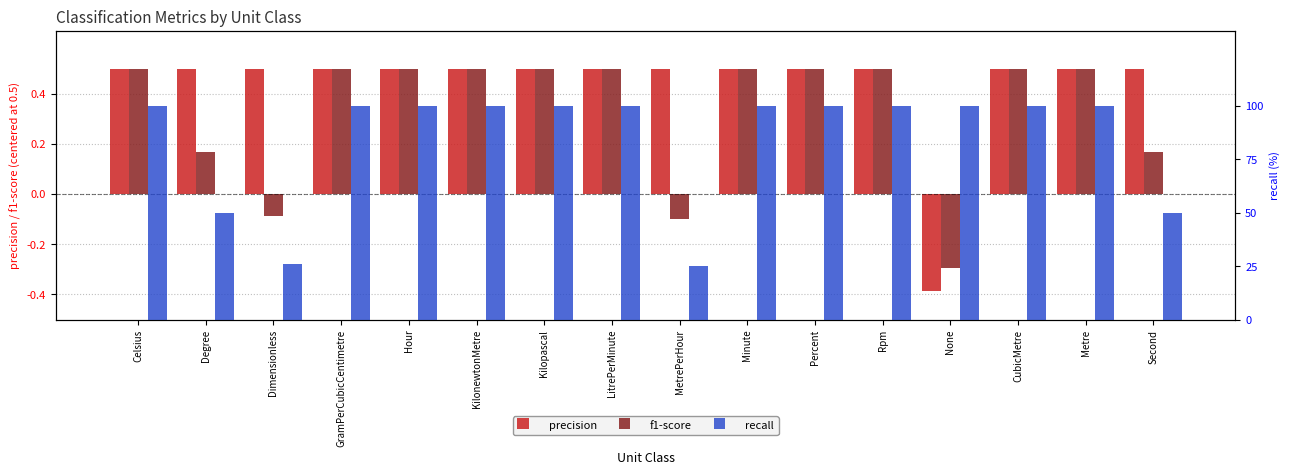

What is the difference between the maximum and minimum values in the f1-score series?

0.8